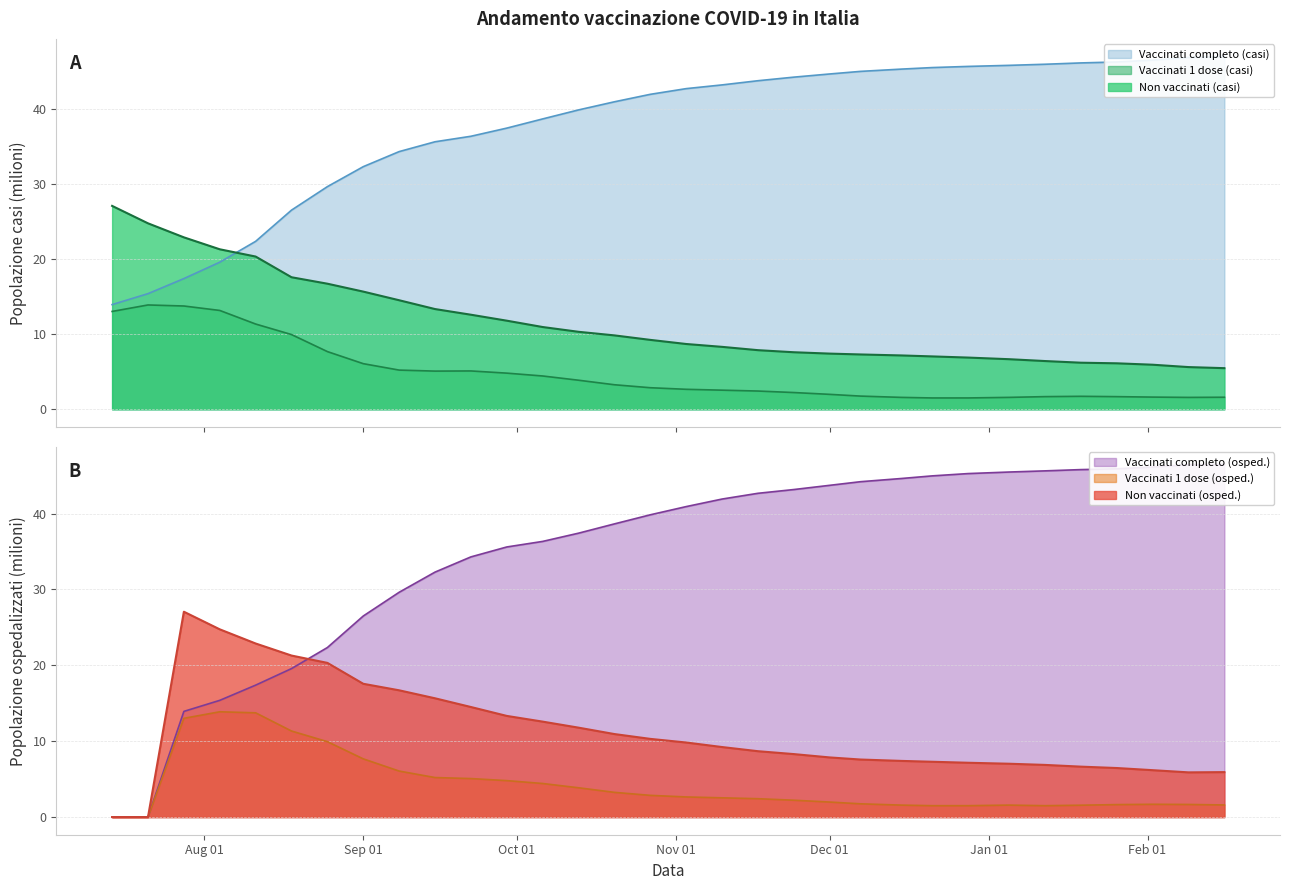

True or false: Vaccinati completo (casi) and Vaccinati 1 dose (osped.) cross at least once.

False